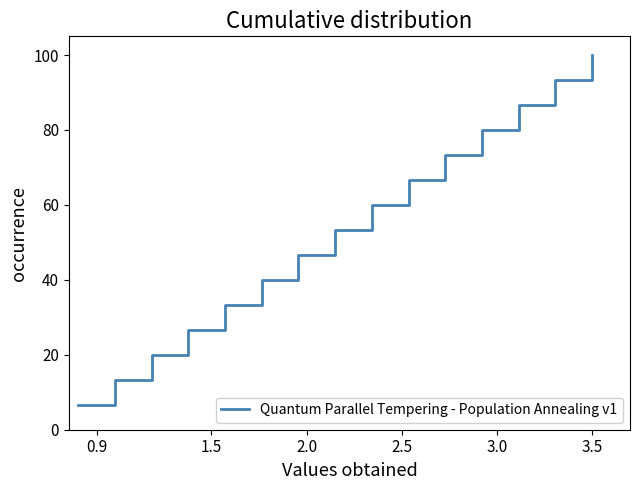

What is the difference between the maximum and minimum values?

93.3